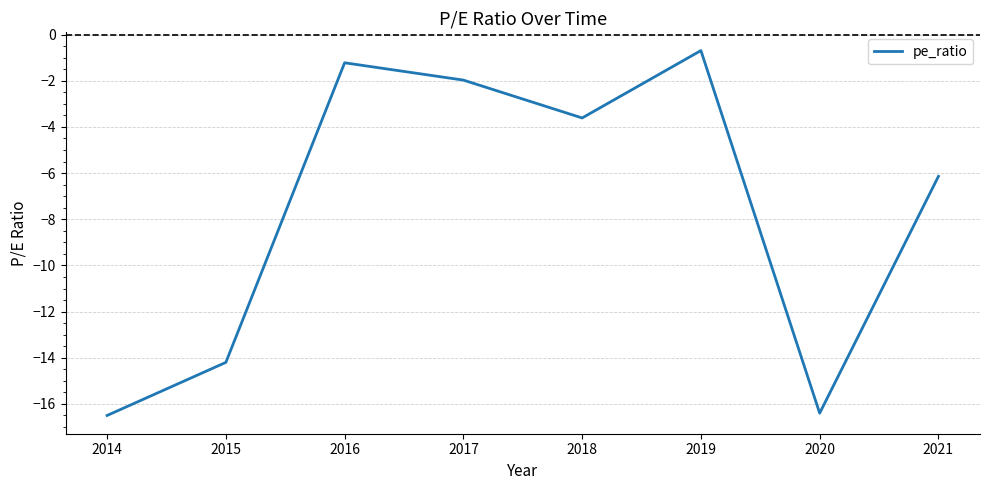

What is the minimum value shown in the chart?

-16.5